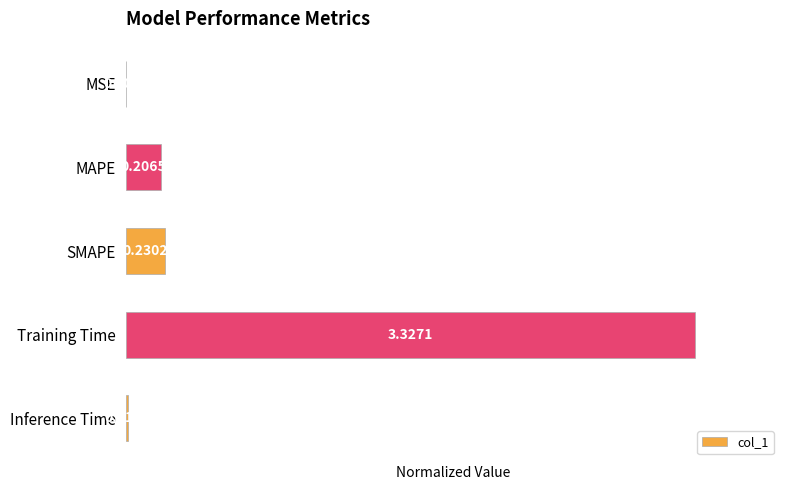

Are the bars horizontal?

Yes